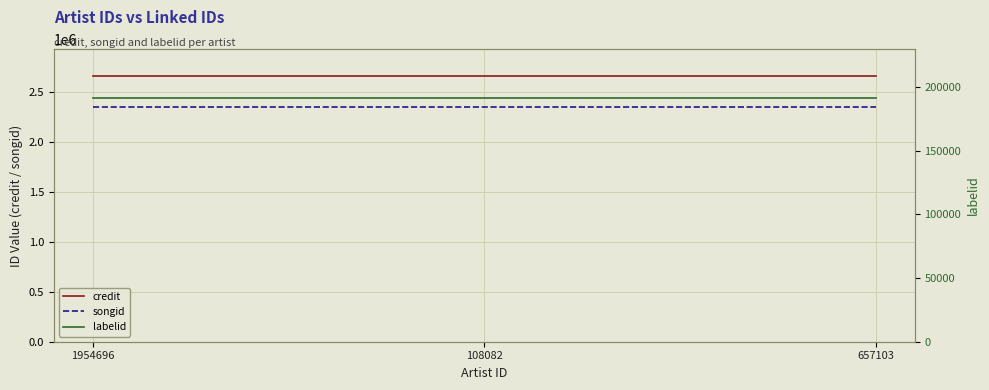

What is the spread (max minus min) of values at 1954696?

2474226